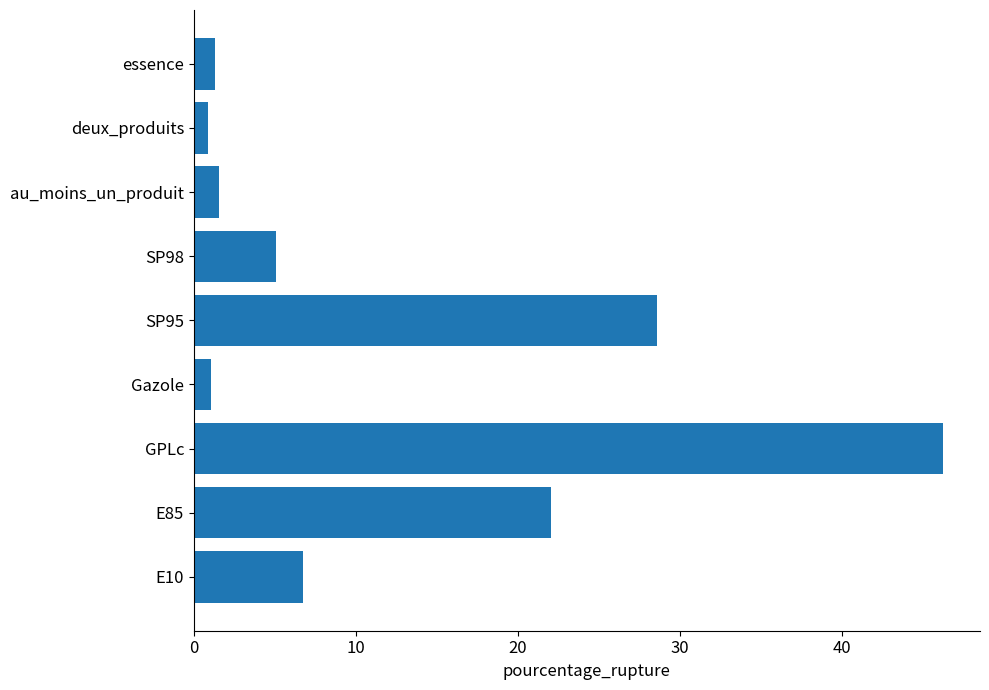

How many distinct data groups are displayed?

1